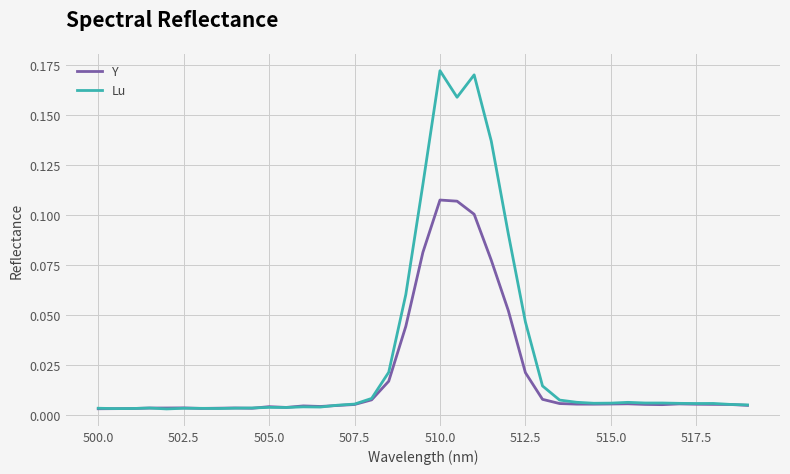

Rank the series by their average value, from lowest to highest.

Y, Lu